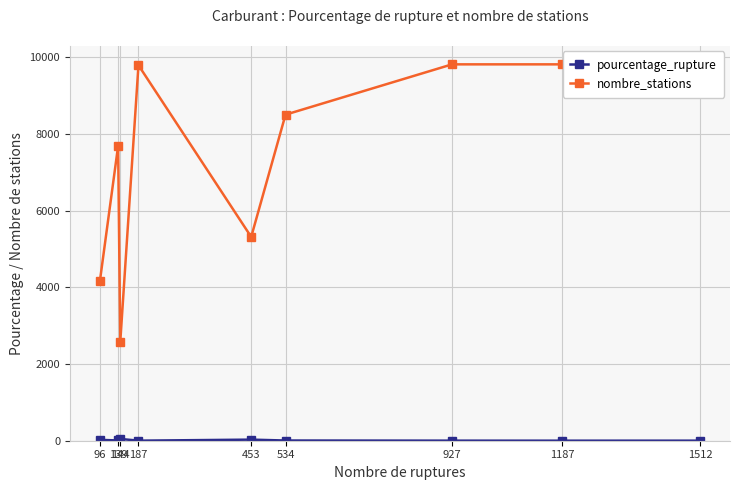

True or false: nombre_stations has more than 0 interior local peaks.

True